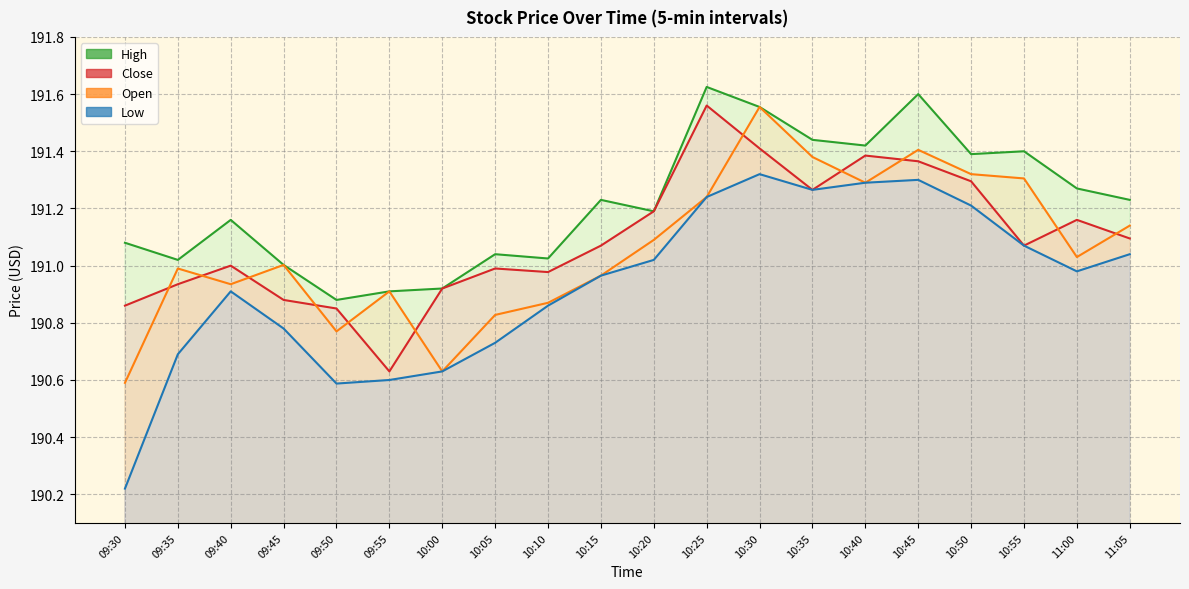

Rank the series by their maximum value, from highest to lowest.

High, Close, Open, Low